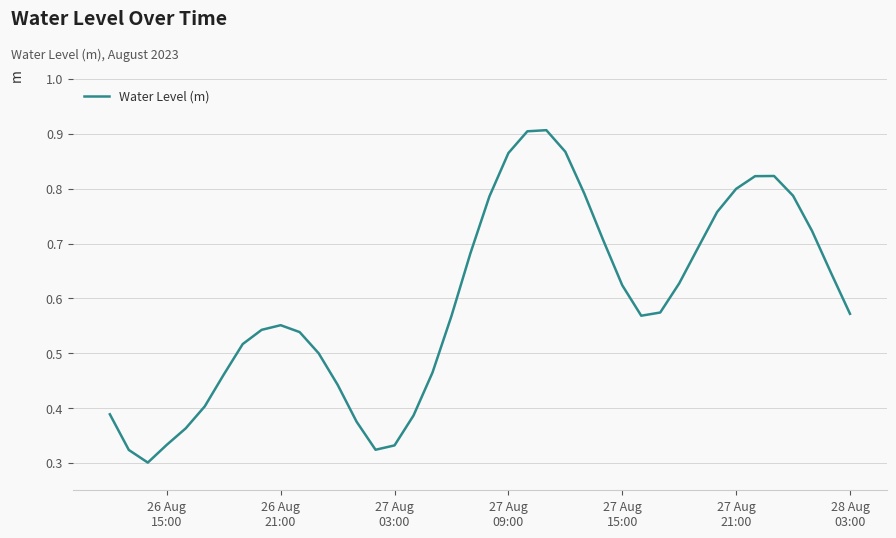

Count the number of categories in the chart.

40